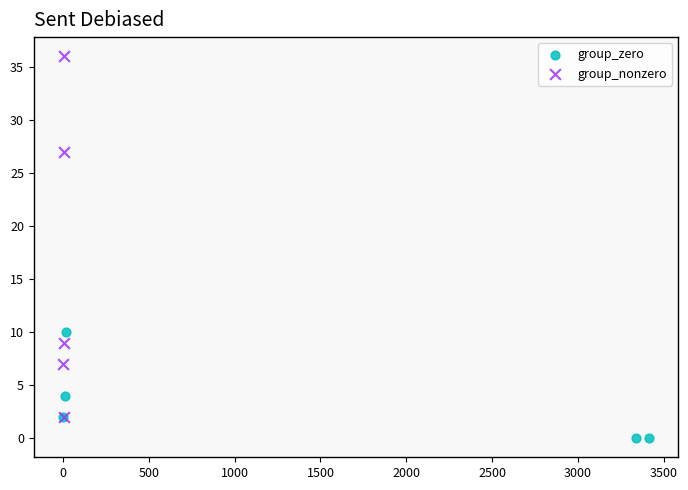

Which series reaches the minimum Y coordinate?

group_zero